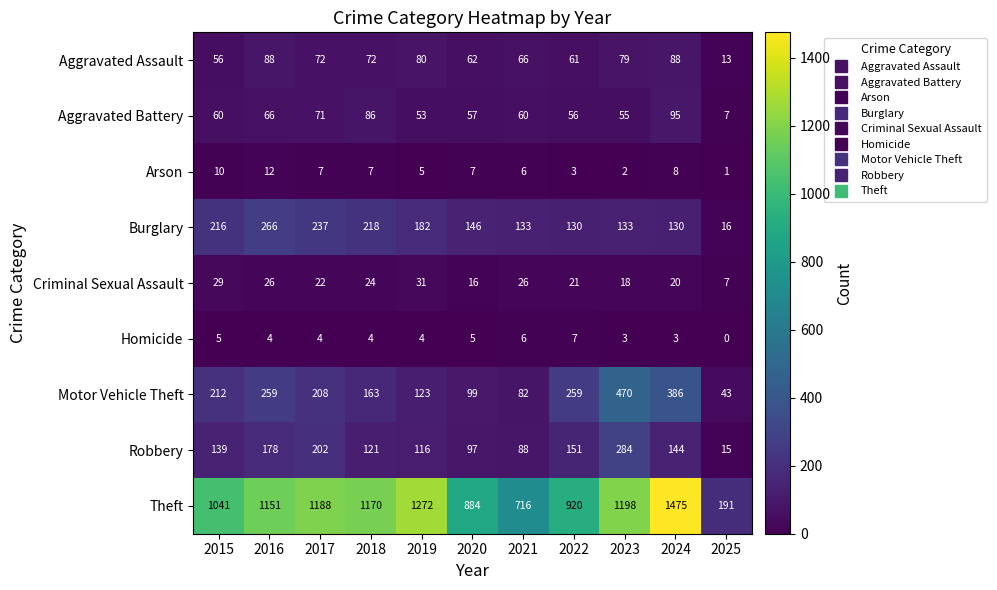

At which category is the sum across all series the highest?

2024